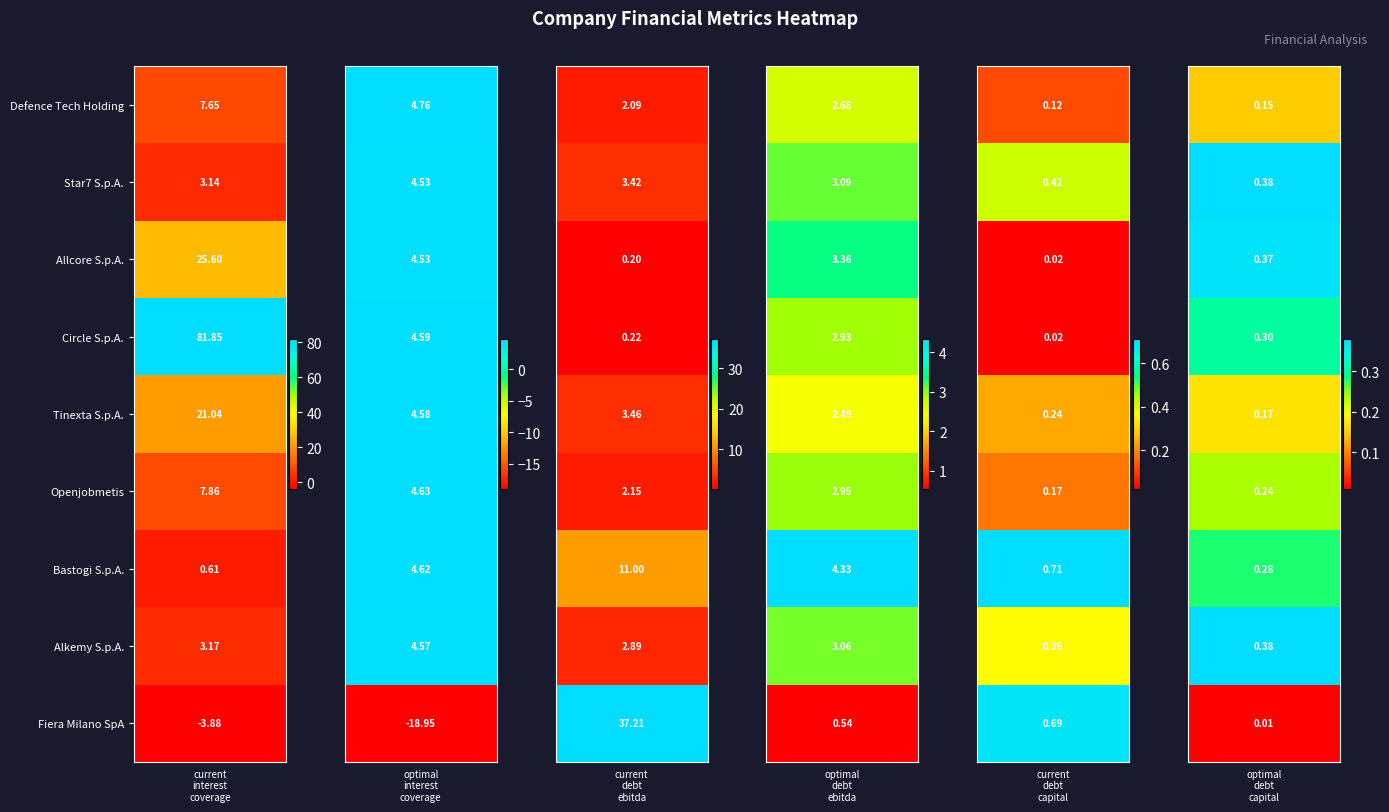

Reading left to right, what are all the values shown in this chart?

Defence Tech Holding: Defence Tech Holding=7.6	Star7 S.p.A.=4.8	Allcore S.p.A.=2.1	Circle S.p.A.=2.7	Tinexta S.p.A.=0.1	Openjobmetis=0.1
Star7 S.p.A.: Defence Tech Holding=3.1	Star7 S.p.A.=4.5	Allcore S.p.A.=3.4	Circle S.p.A.=3.1	Tinexta S.p.A.=0.4	Openjobmetis=0.4
Allcore S.p.A.: Defence Tech Holding=25.6	Star7 S.p.A.=4.5	Allcore S.p.A.=0.2	Circle S.p.A.=3.4	Tinexta S.p.A.=0.0	Openjobmetis=0.4
Circle S.p.A.: Defence Tech Holding=81.9	Star7 S.p.A.=4.6	Allcore S.p.A.=0.2	Circle S.p.A.=2.9	Tinexta S.p.A.=0.0	Openjobmetis=0.3
Tinexta S.p.A.: Defence Tech Holding=21.0	Star7 S.p.A.=4.6	Allcore S.p.A.=3.5	Circle S.p.A.=2.5	Tinexta S.p.A.=0.2	Openjobmetis=0.2
Openjobmetis: Defence Tech Holding=7.9	Star7 S.p.A.=4.6	Allcore S.p.A.=2.1	Circle S.p.A.=3.0	Tinexta S.p.A.=0.2	Openjobmetis=0.2
Bastogi S.p.A.: Defence Tech Holding=0.6	Star7 S.p.A.=4.6	Allcore S.p.A.=11.0	Circle S.p.A.=4.3	Tinexta S.p.A.=0.7	Openjobmetis=0.3
Alkemy S.p.A.: Defence Tech Holding=3.2	Star7 S.p.A.=4.6	Allcore S.p.A.=2.9	Circle S.p.A.=3.1	Tinexta S.p.A.=0.4	Openjobmetis=0.4
Fiera Milano SpA: Defence Tech Holding=-3.9	Star7 S.p.A.=-19.0	Allcore S.p.A.=37.2	Circle S.p.A.=0.5	Tinexta S.p.A.=0.7	Openjobmetis=0.0